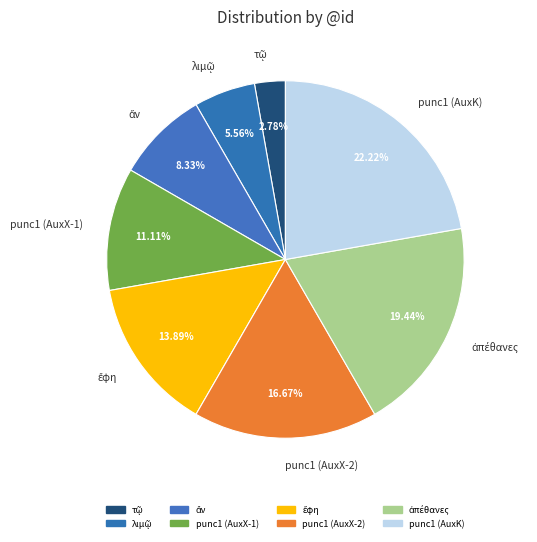

Is there any slice that represents more than half of the pie?

No